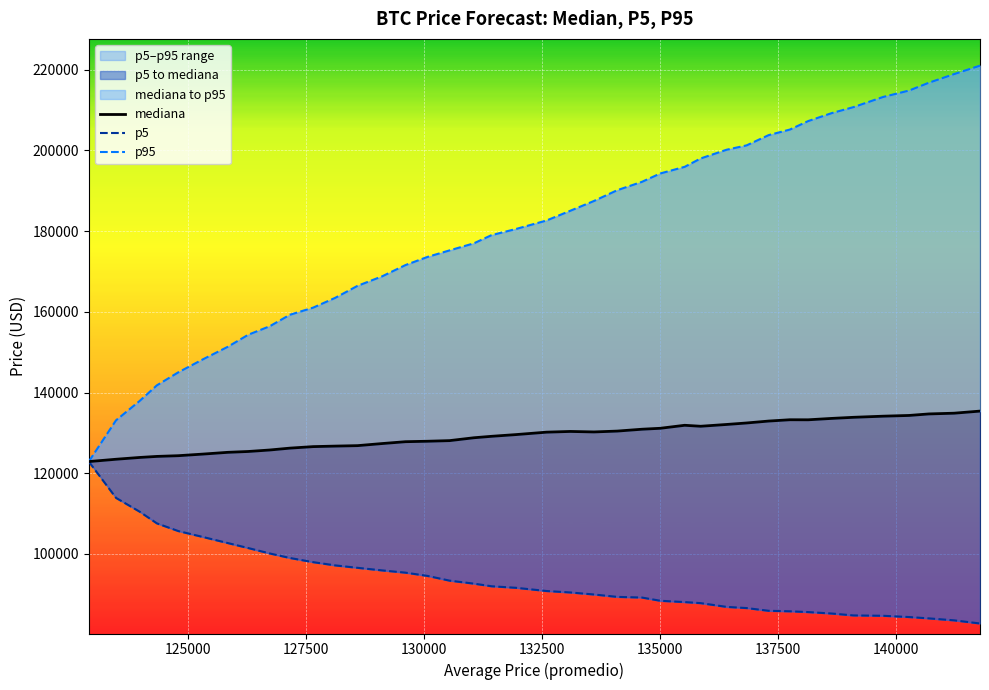

What is the sum of all p5 values?

3749666.0